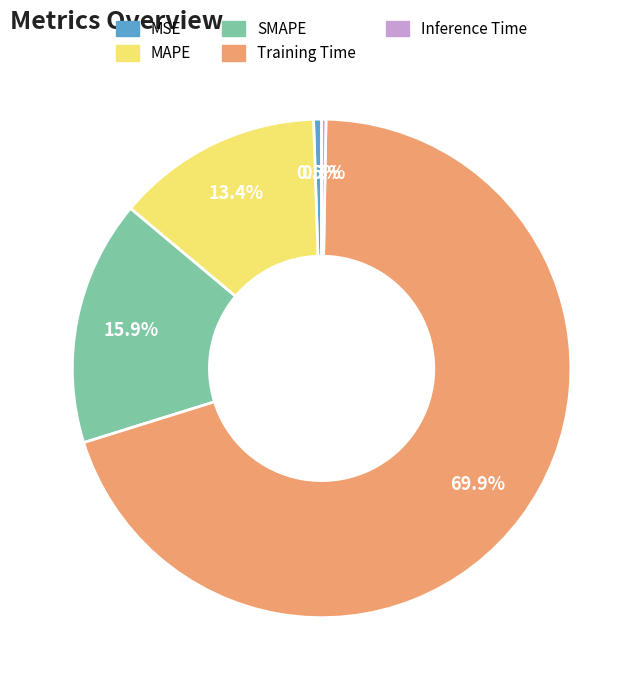

Is there any slice that represents more than half of the pie?

Yes